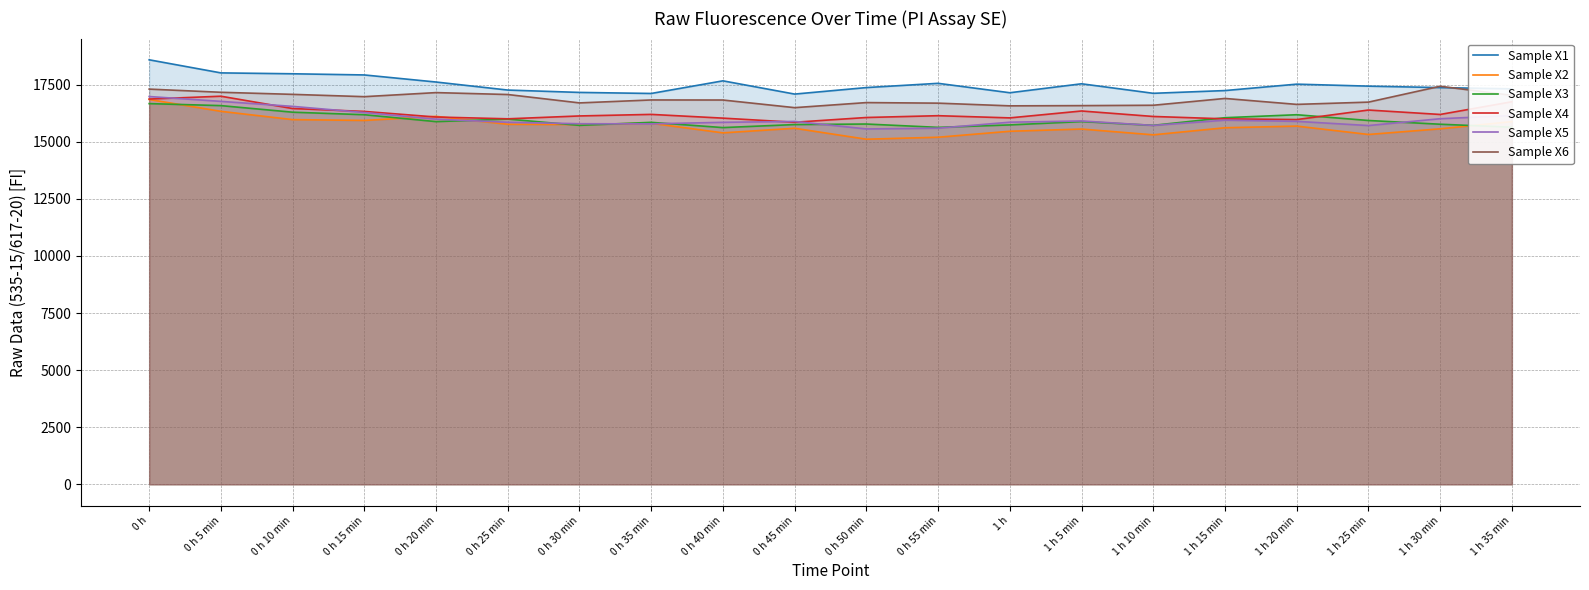

True or false: Sample X5 and Sample X6 intersect in this chart.

False